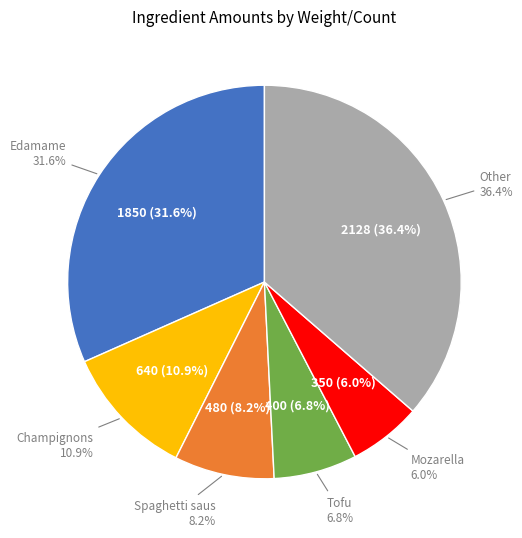

Do Champignons and Other together represent more than half of the pie?

No